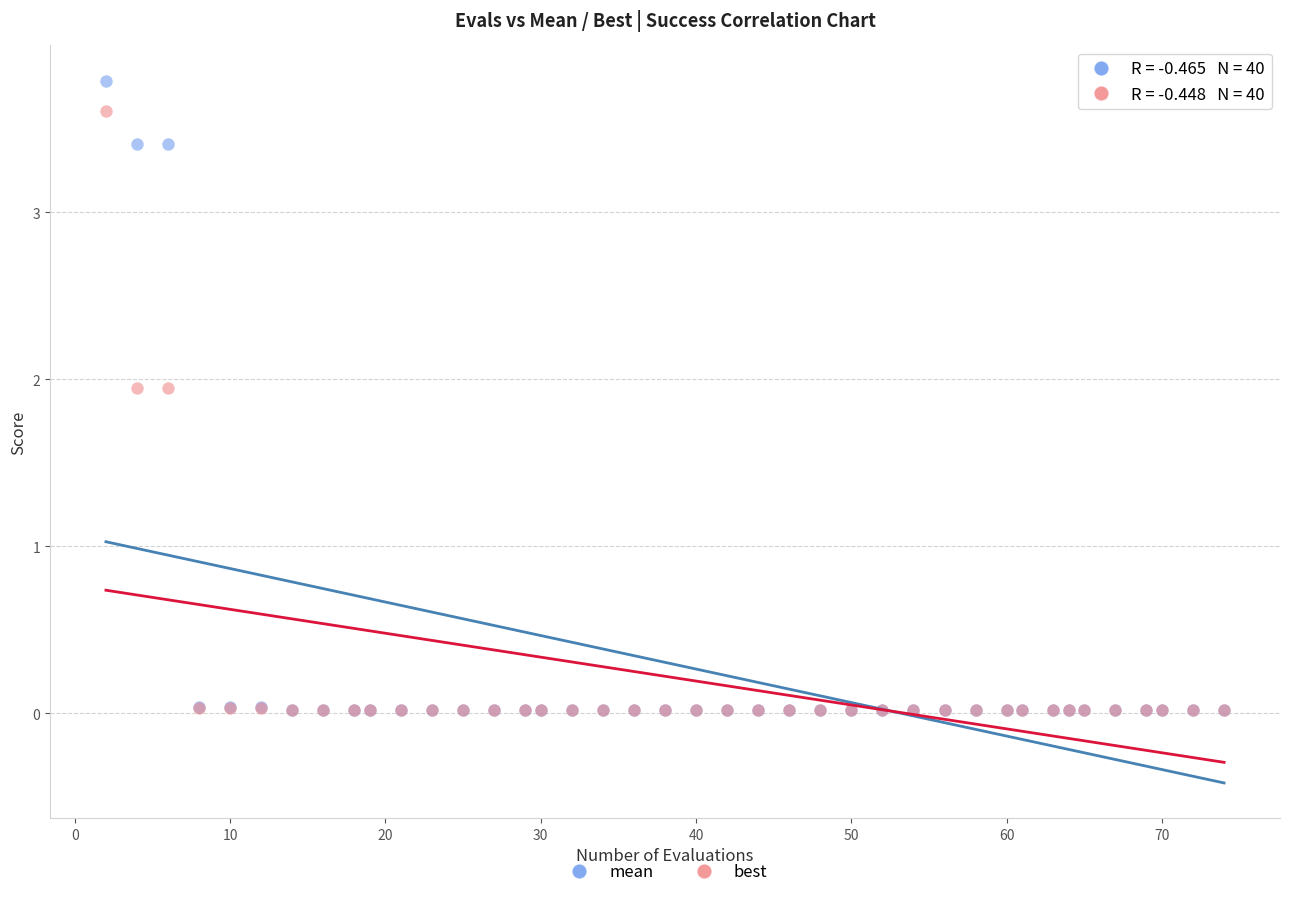

What are all the series names shown in the legend?

mean, best